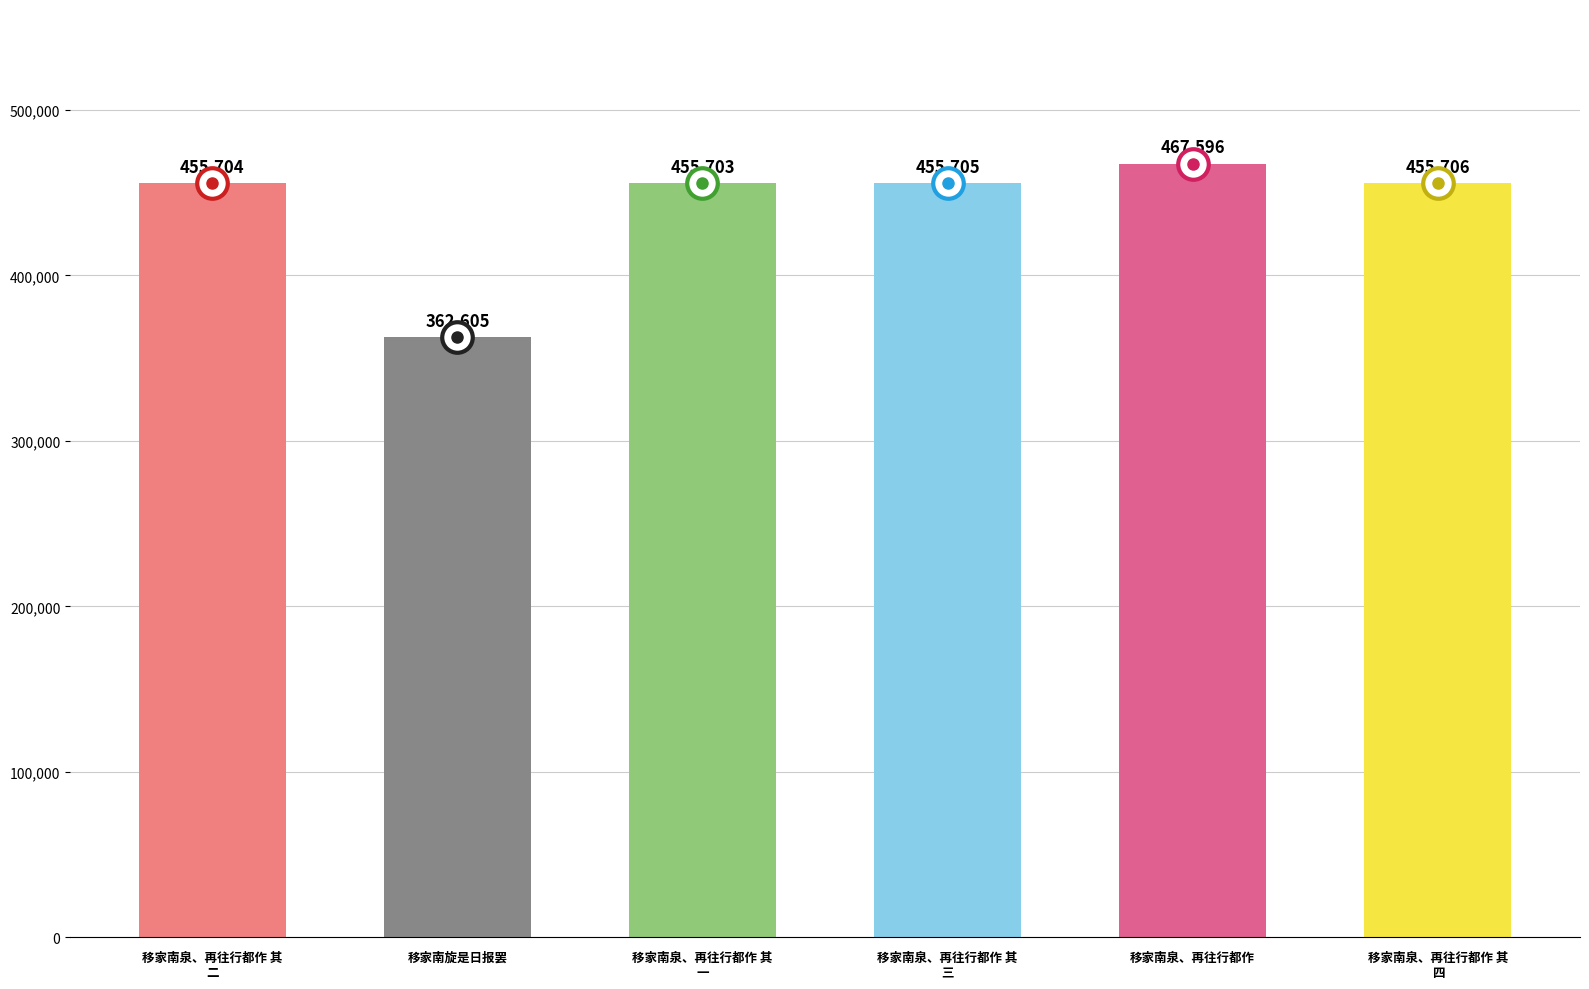

Approximately how many times larger is the value at 移家南泉、再往行都作 compared to 移家南泉、再往行都作 其
二?

1.0